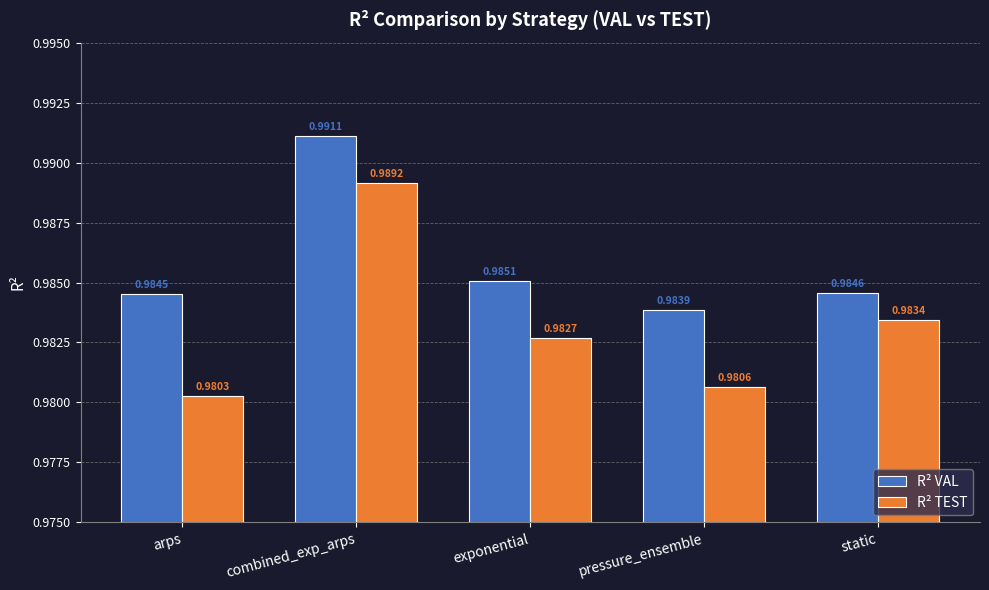

At which category is the sum across all series the highest?

combined_exp_arps